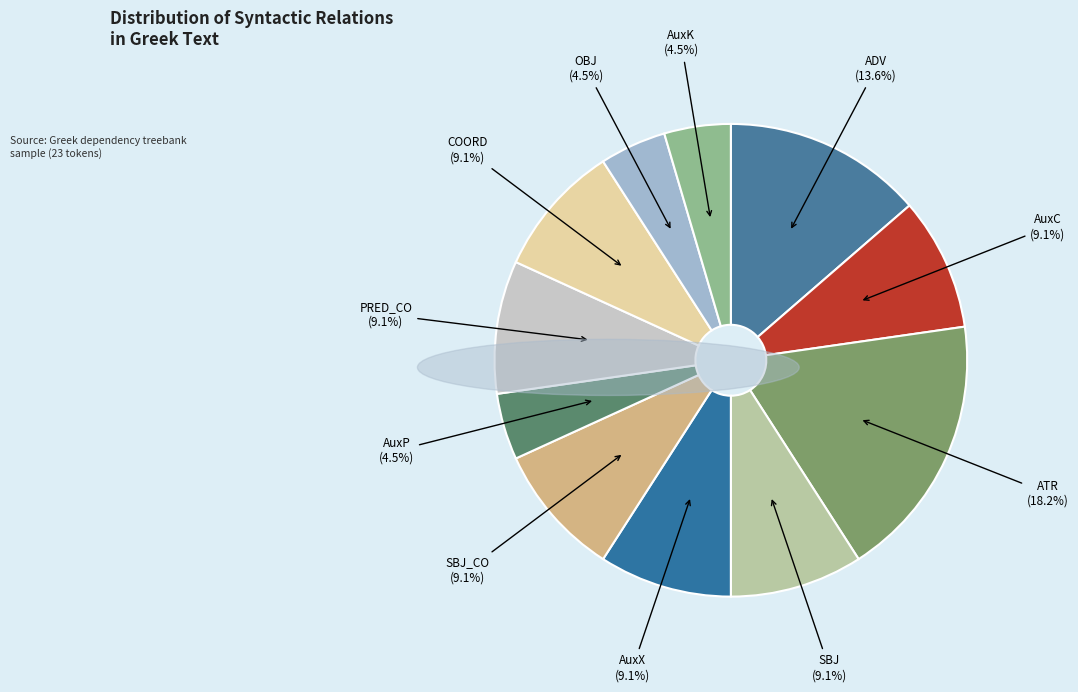

Does SBJ_CO account for over 50% of the chart?

No